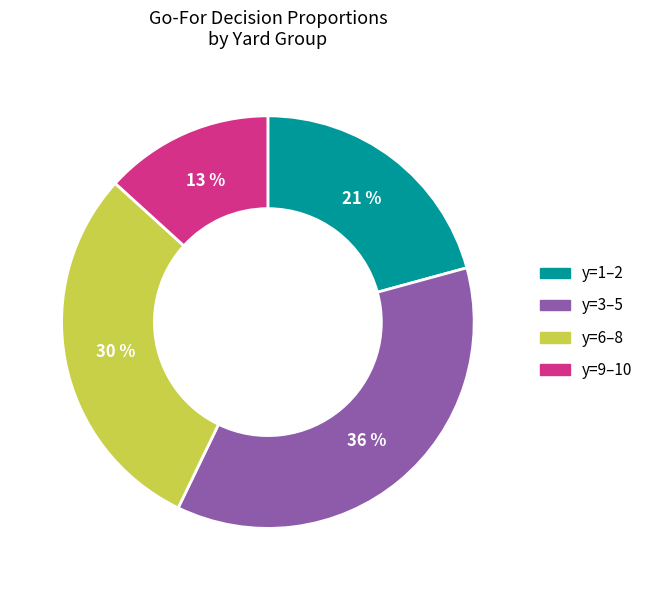

Is there a majority slice in this chart?

No